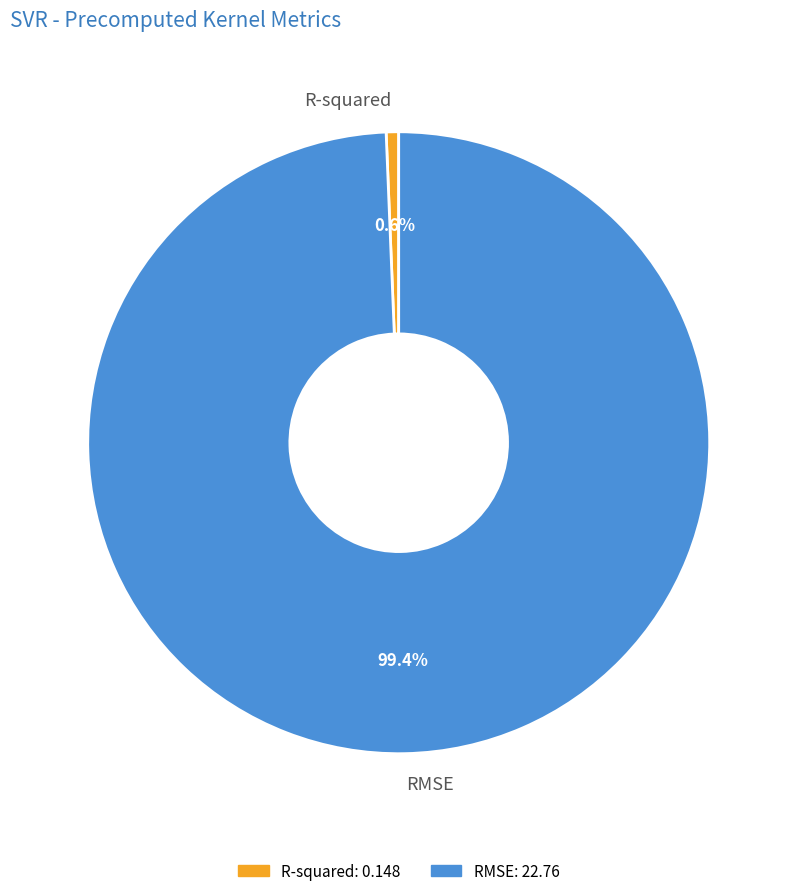

To the nearest percent, what is the combined percentage of R-squared and RMSE?

100%